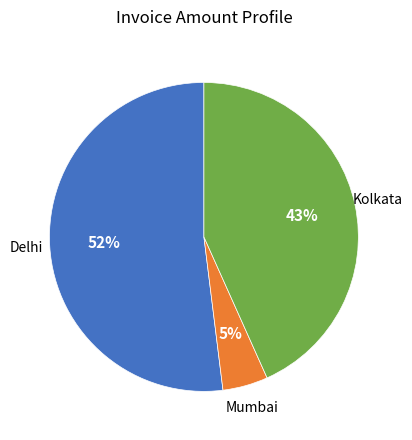

Is there any slice that represents more than half of the pie?

Yes